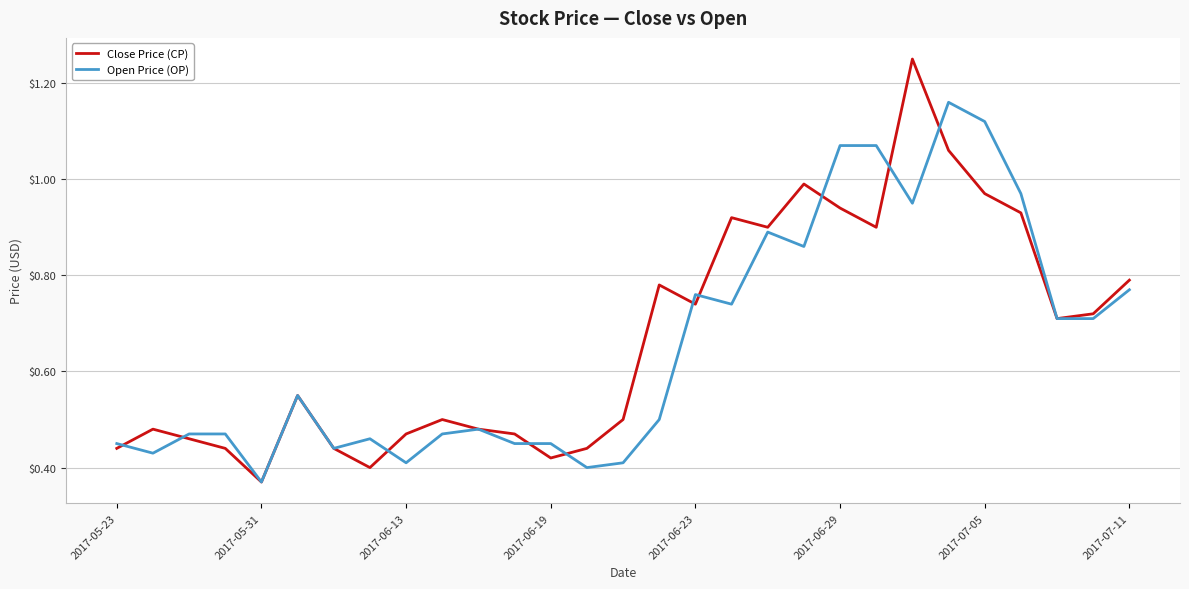

Which series has the largest range (max minus min)?

Close Price (CP)